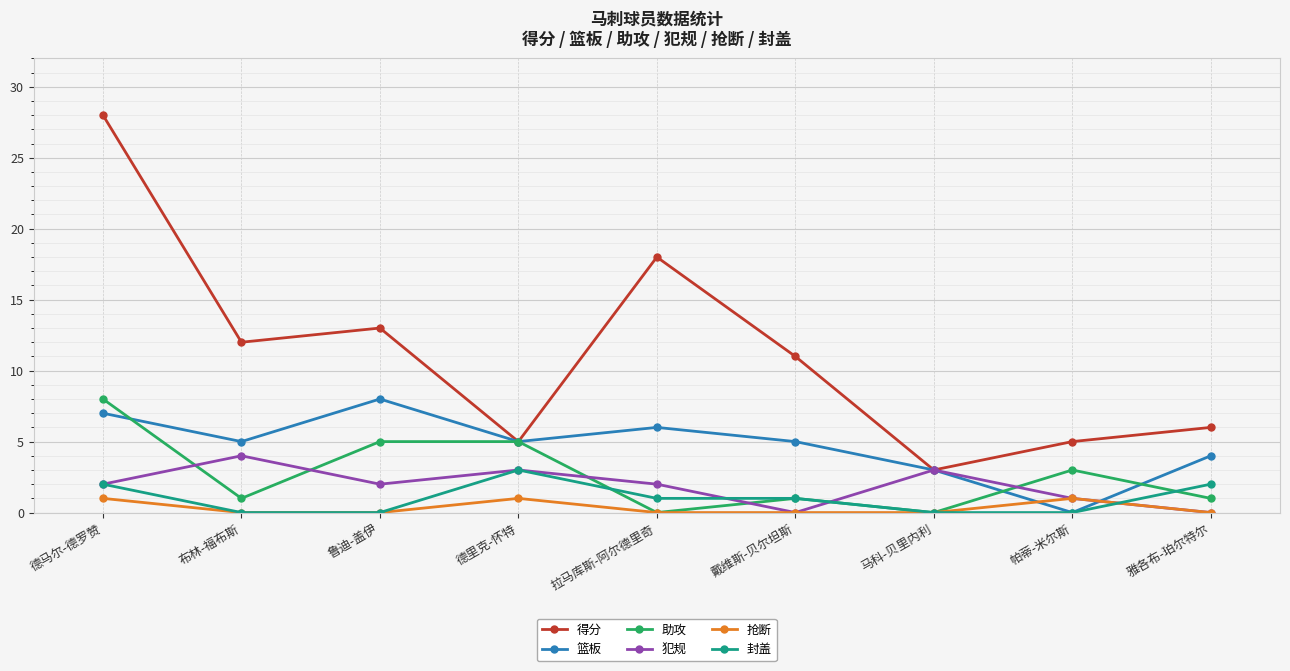

Where is the first local maximum for 抢断?

德里克-怀特